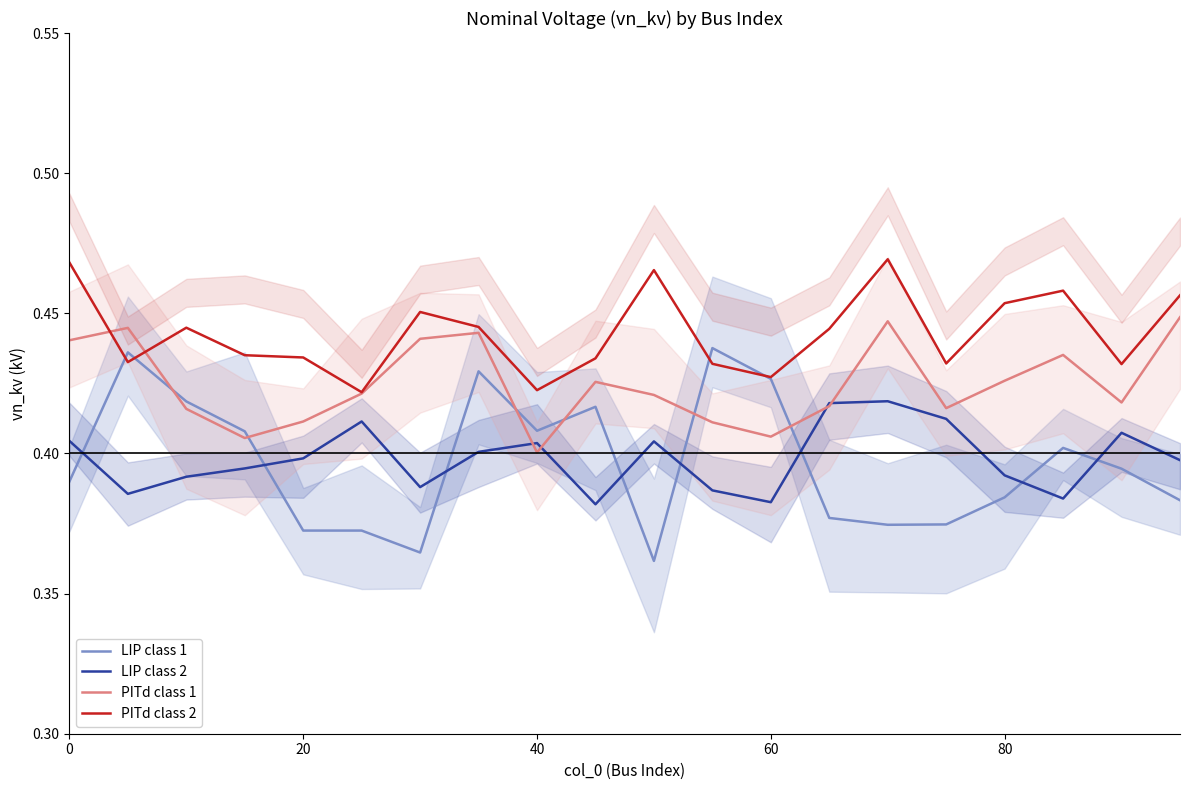

How many data points does each series have?

20